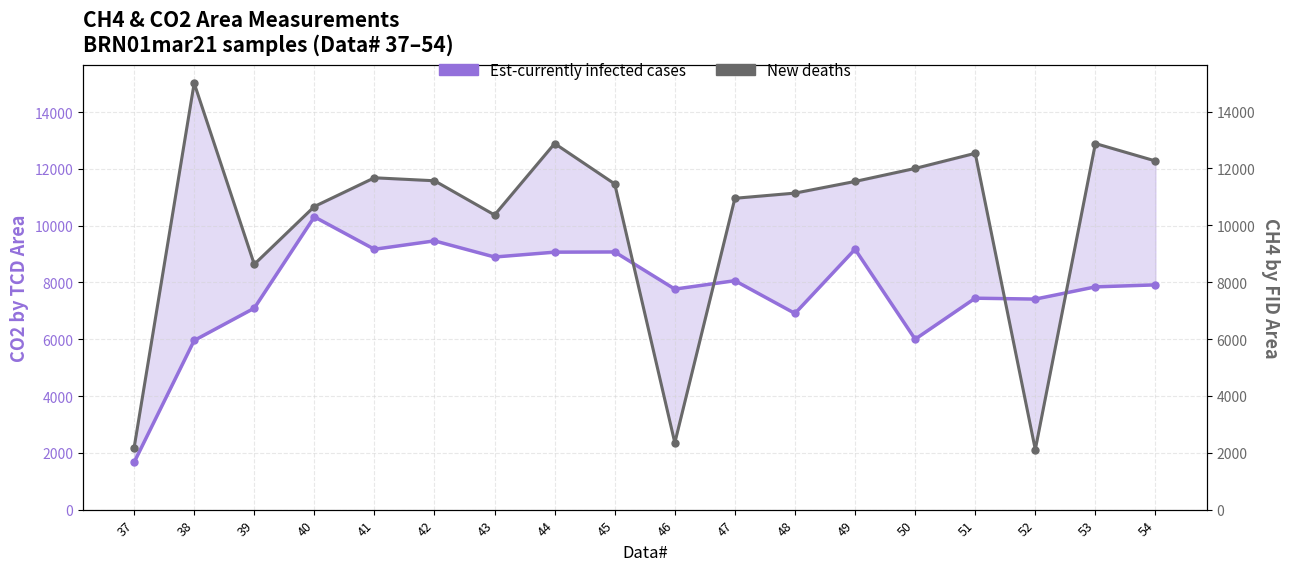

What is the difference between the New deaths values at 42 and 39?

2938